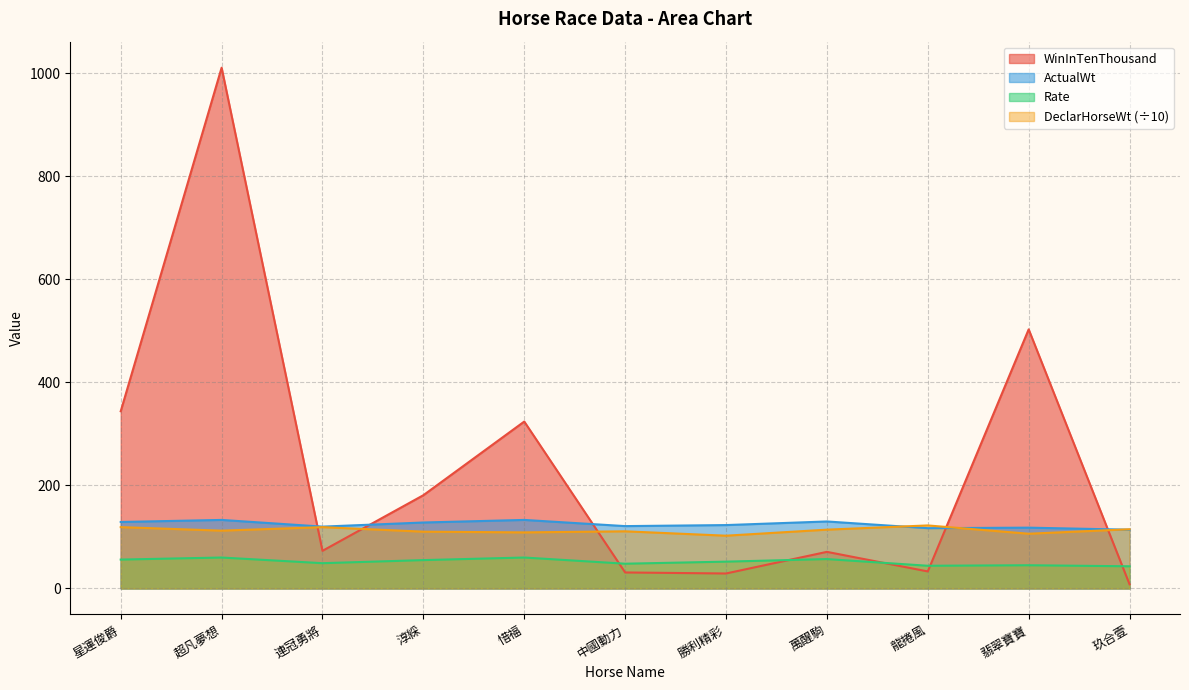

What is the minimum value shown in the chart?

8.0